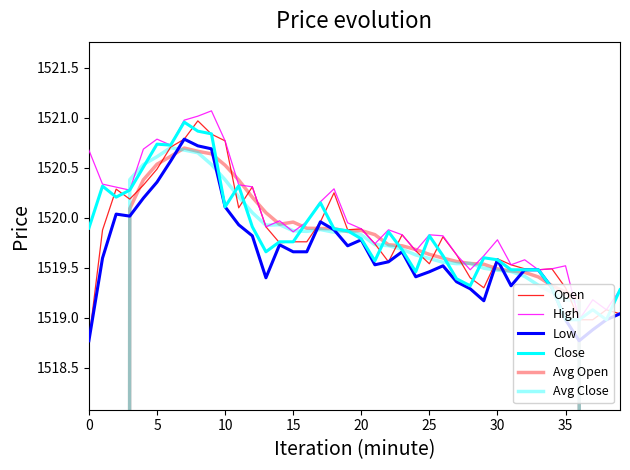

Read the High value at 38.

1519.1